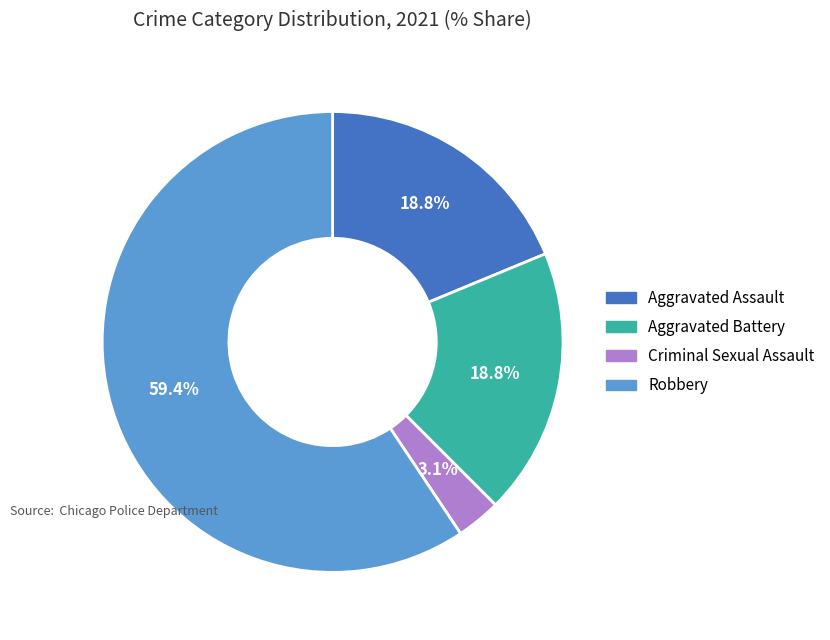

What percentage is the Criminal Sexual Assault slice, to the nearest percent?

3%